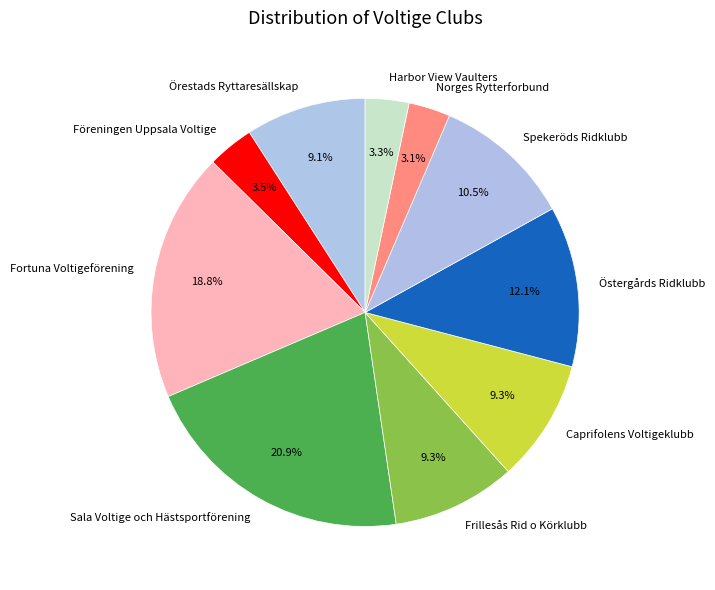

Which slice is the largest?

Sala Voltige och Hästsportförening